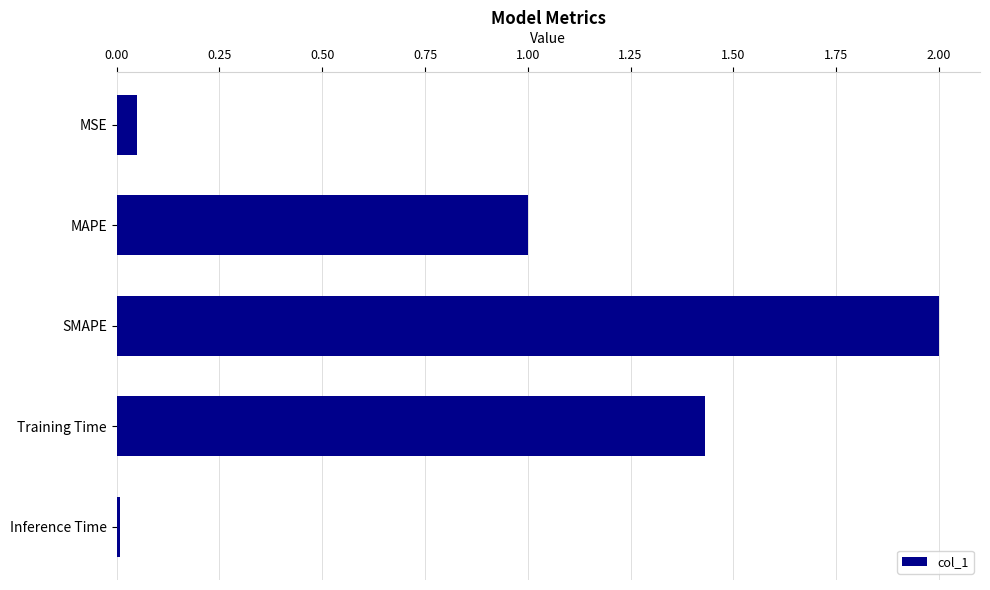

The value at SMAPE is 0.9. True or false?

False